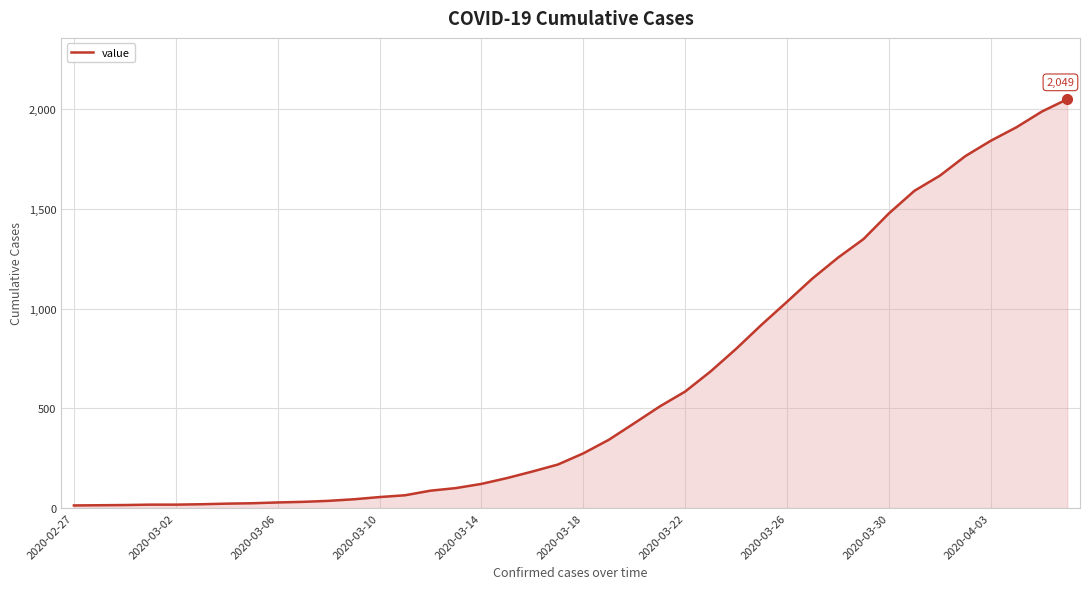

What is the difference between the maximum and minimum values?

2036